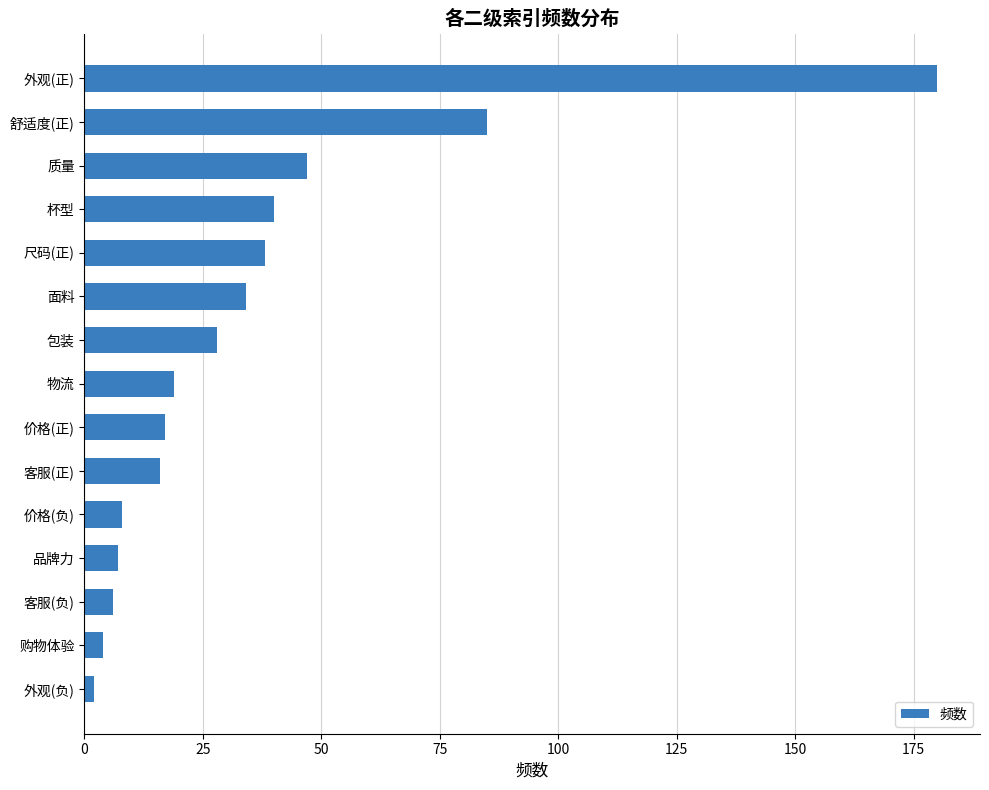

What is the greatest value displayed?

180